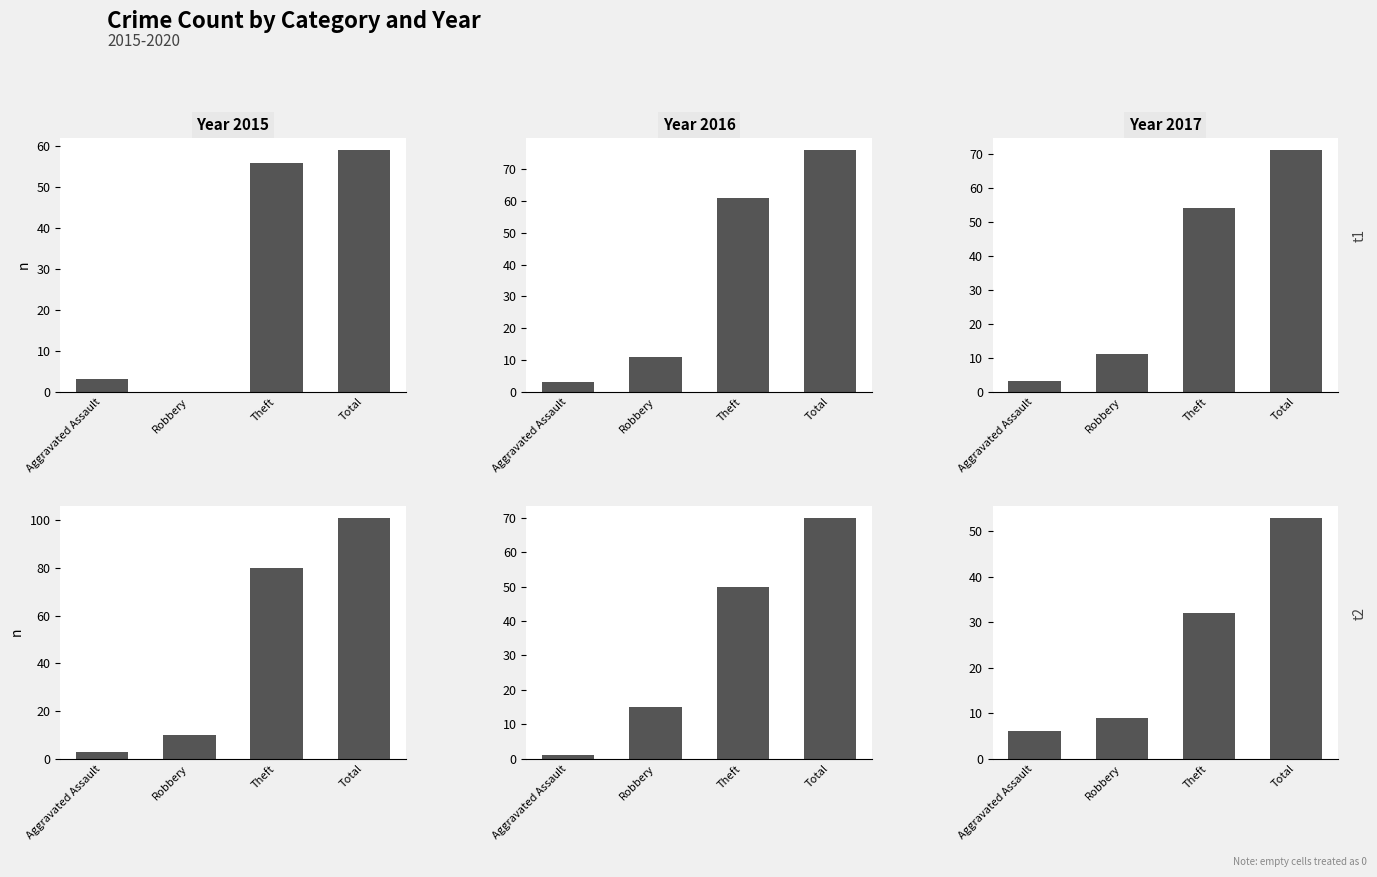

Reading left to right, what are all the values shown in this chart?

2015: 3	0	56	59
2016: 3	11	61	76
2017: 3	11	54	71
2018: 3	10	80	101
2019: 1	15	50	70
2020: 6	9	32	53